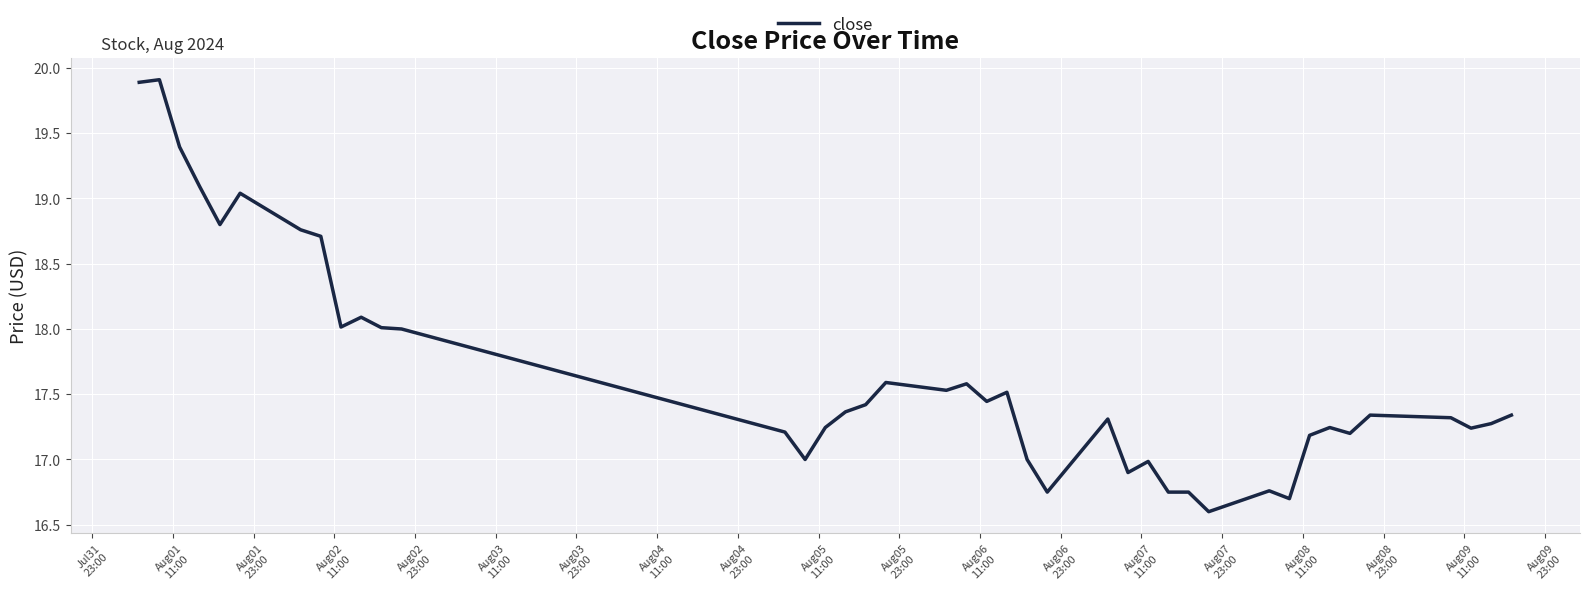

What is the smallest value displayed?

16.6